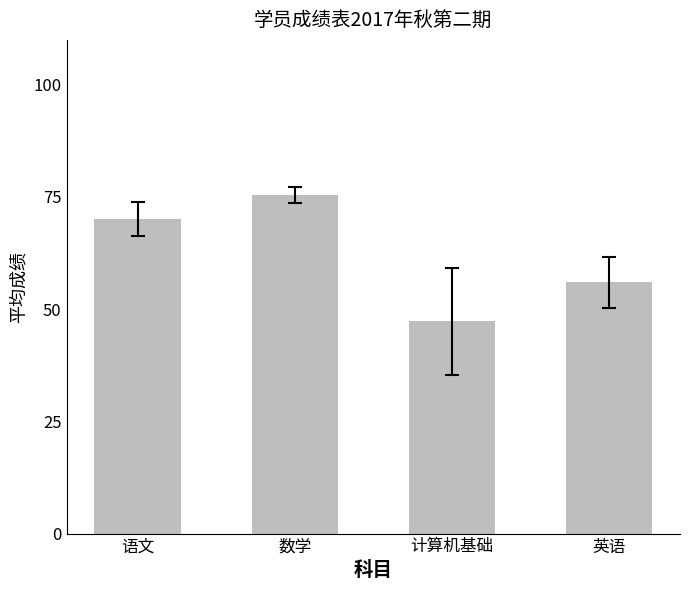

How many values are below 70?

2